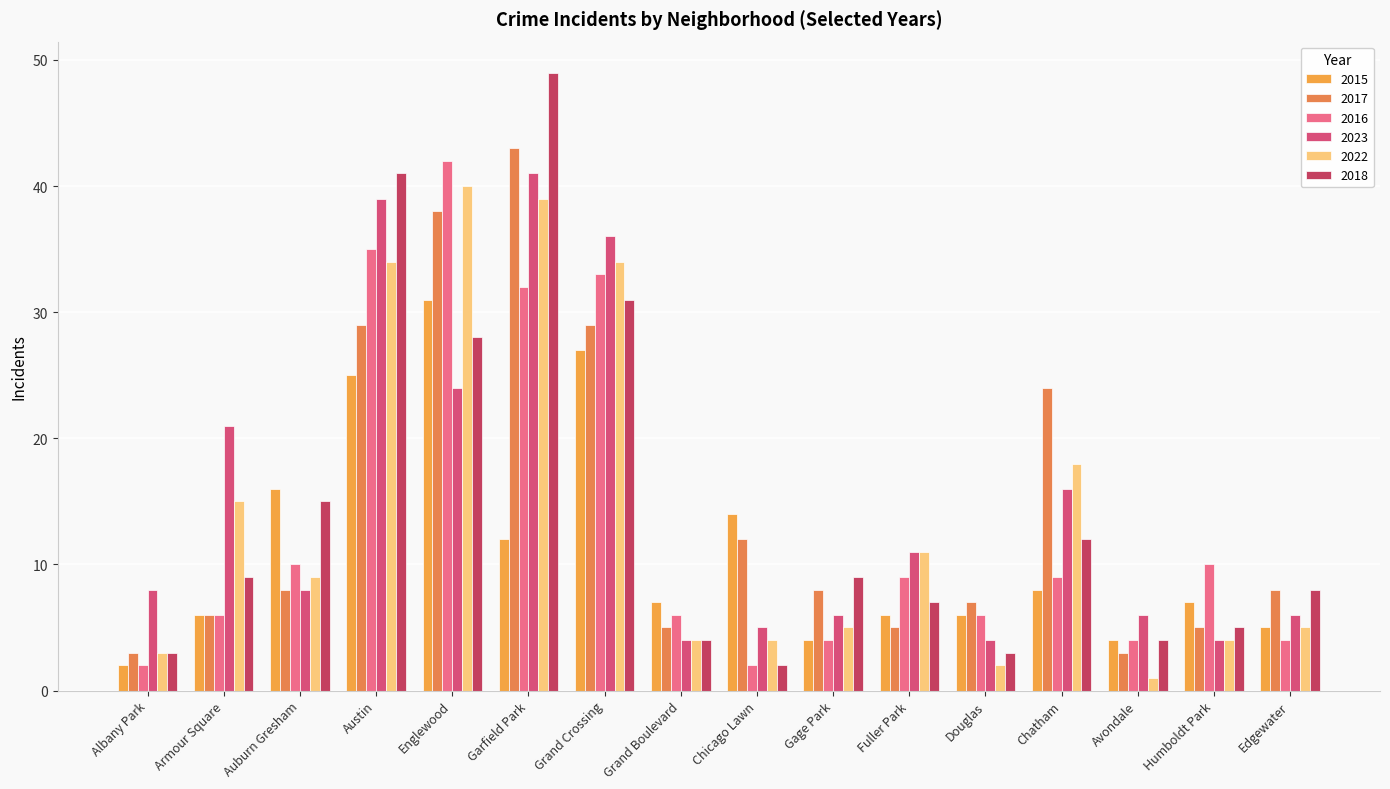

How many groups of bars are there?

16